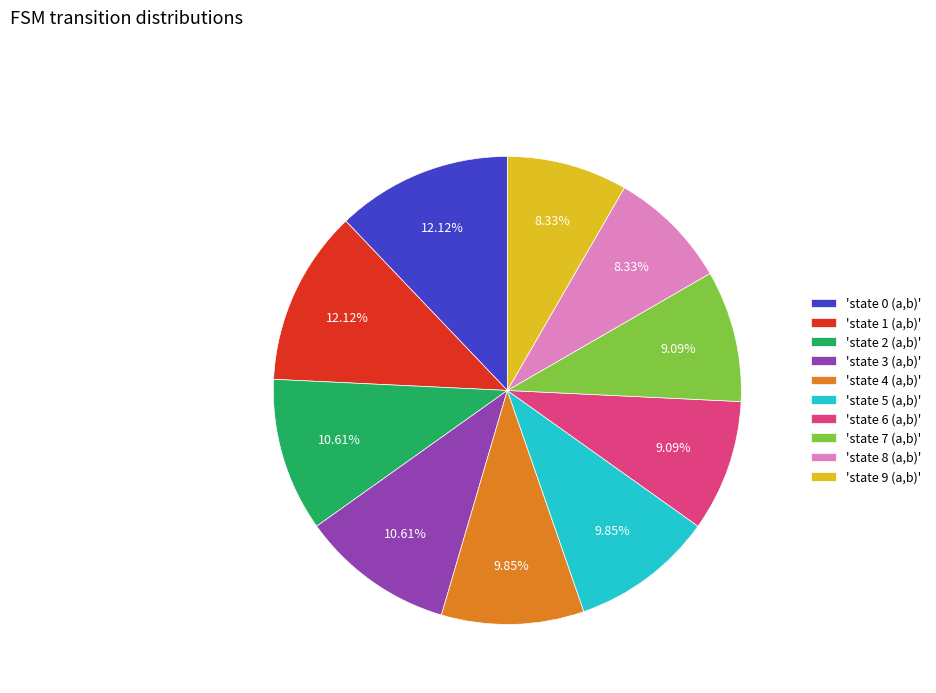

Does 'state 4 (a,b)' account for over 50% of the chart?

No